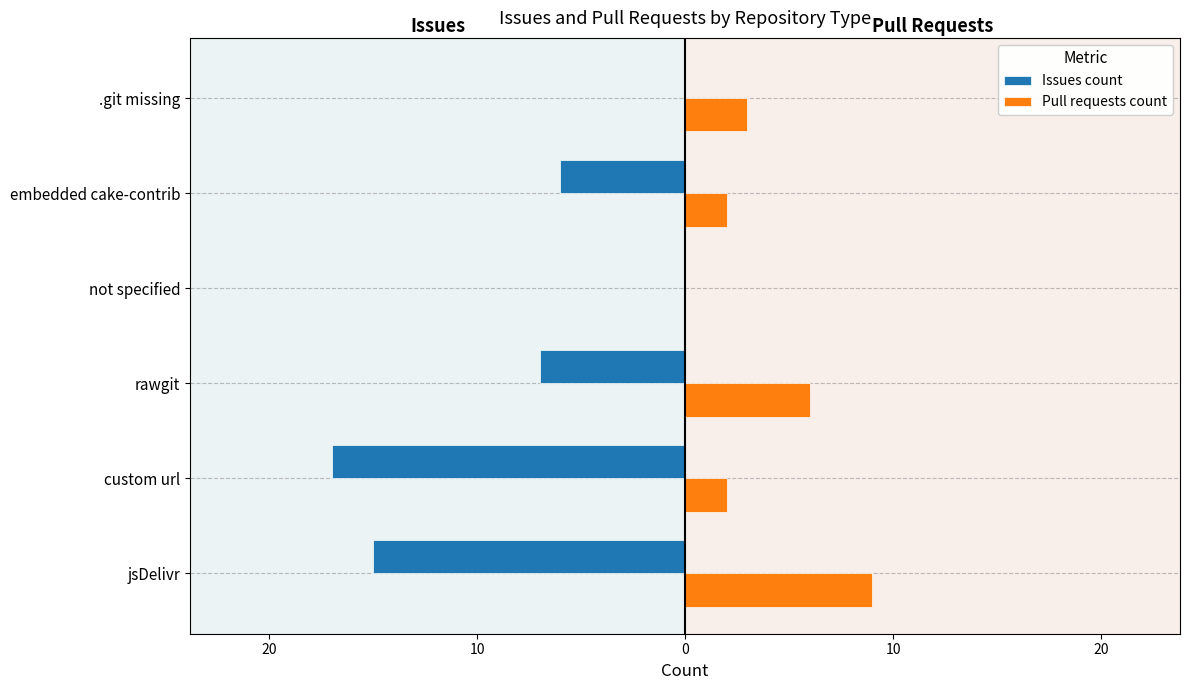

What are all the series names shown in the legend?

Issues count, Pull requests count